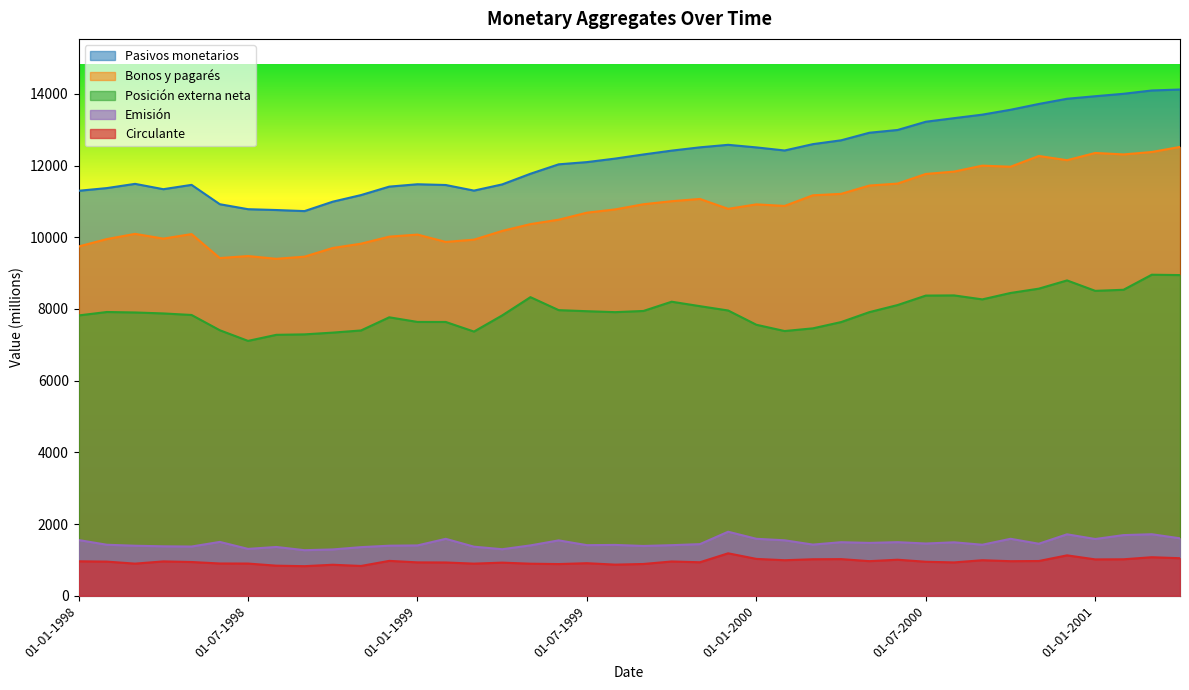

True or false: Bonos y pagarés and Circulante intersect in this chart.

False